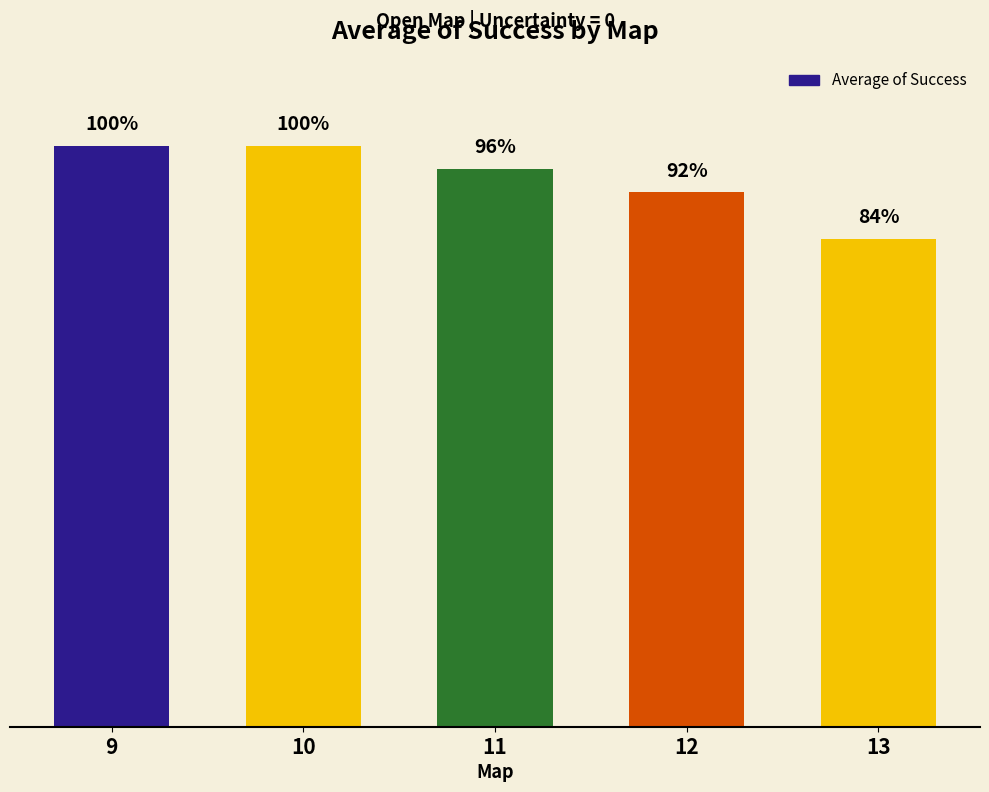

Which has a higher value, 12 or 11?

11